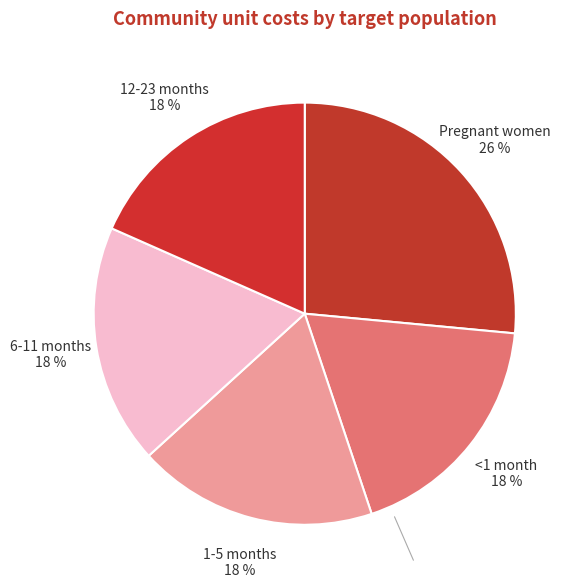

Do 6-11 months and <1 month together represent more than half of the pie?

No